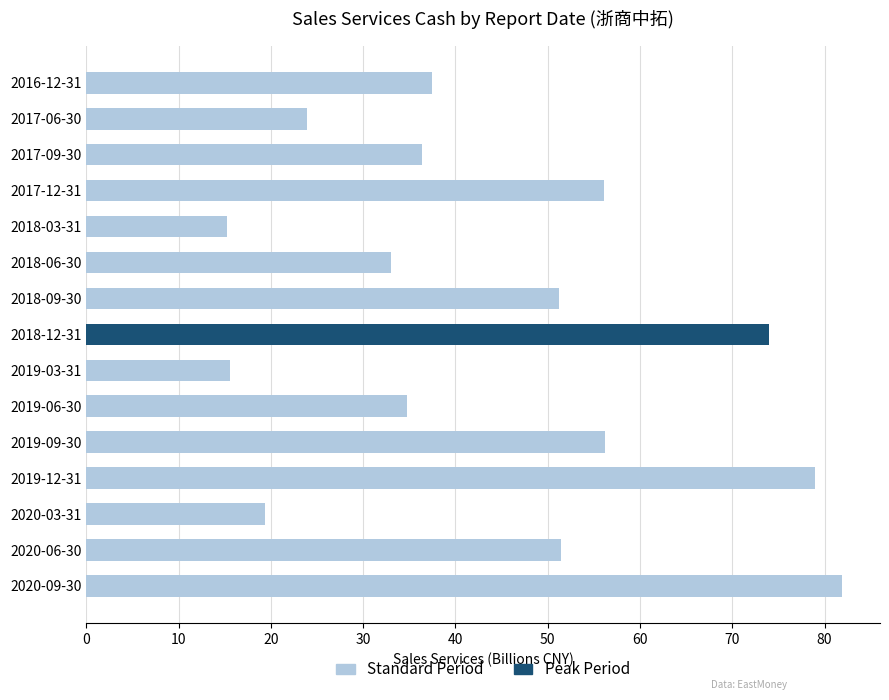

Is it true that the value at 2019-12-31 is 79.0?

True